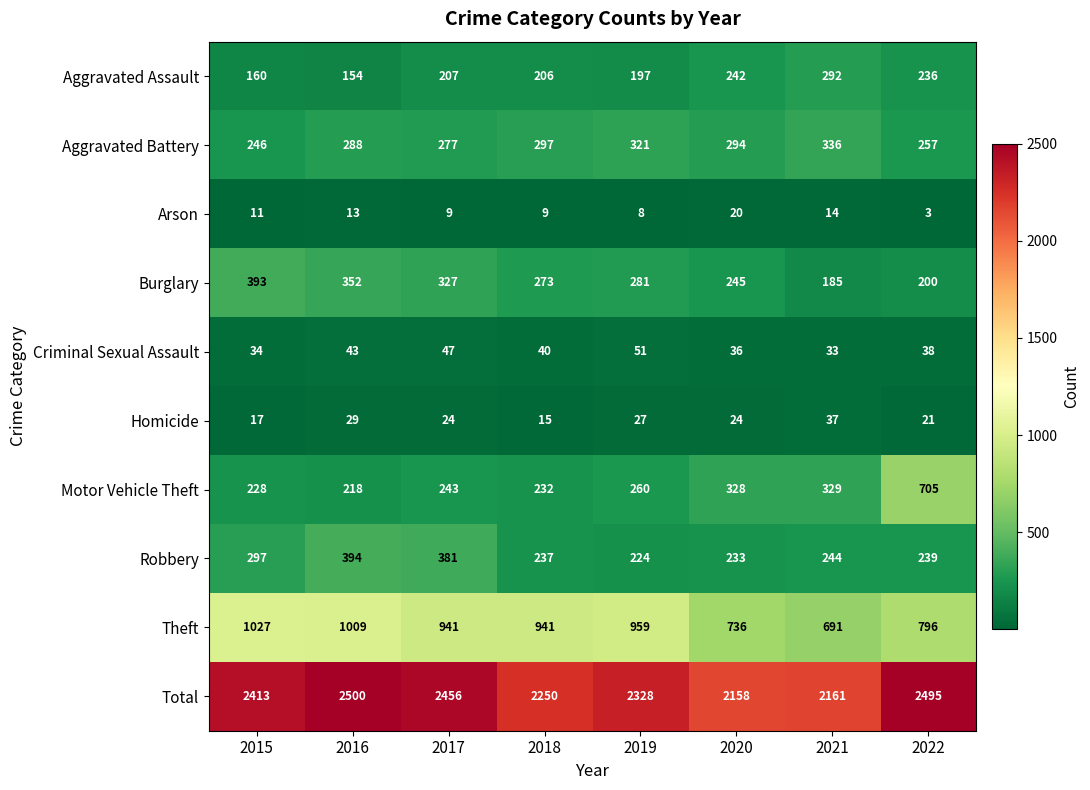

At how many categories does at least one series exceed 955?

8